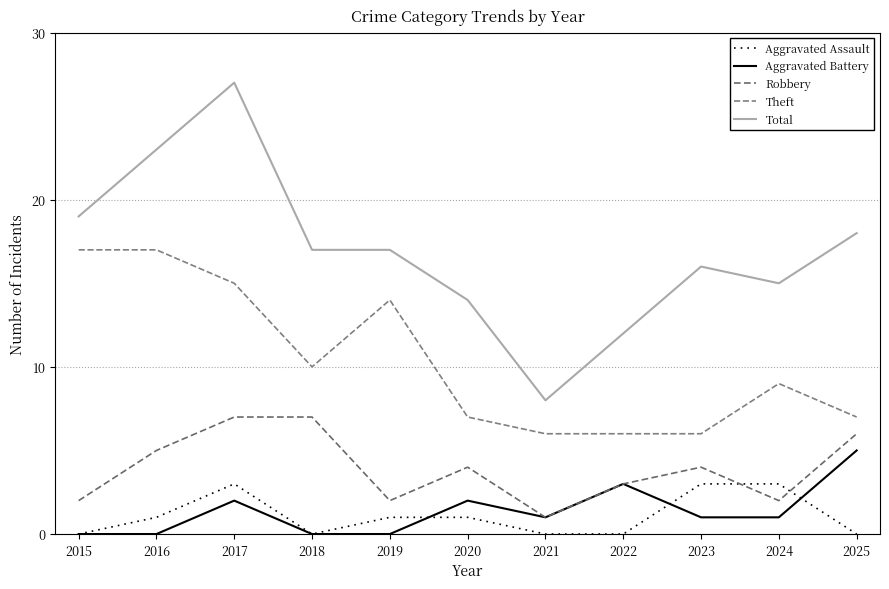

How many lines are shown in the chart?

5